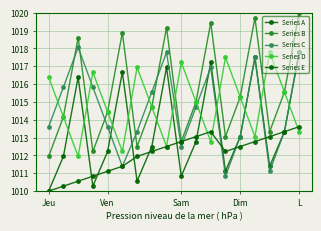

What is the lowest value of the Series E series?

1010.0